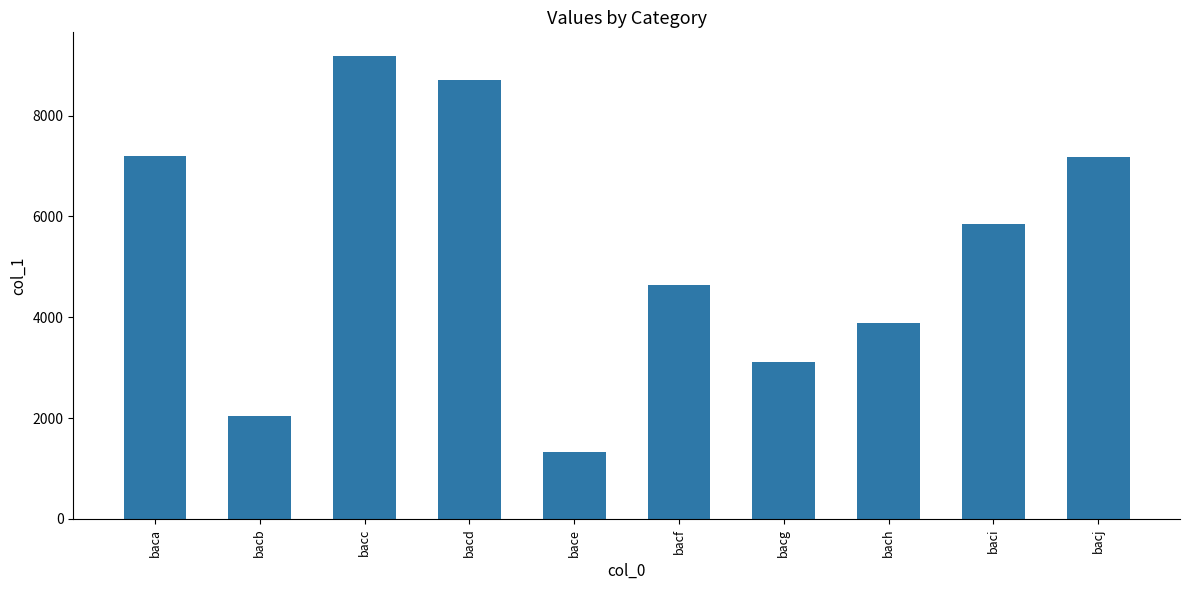

Approximately how many times larger is the value at baca compared to bach?

1.9